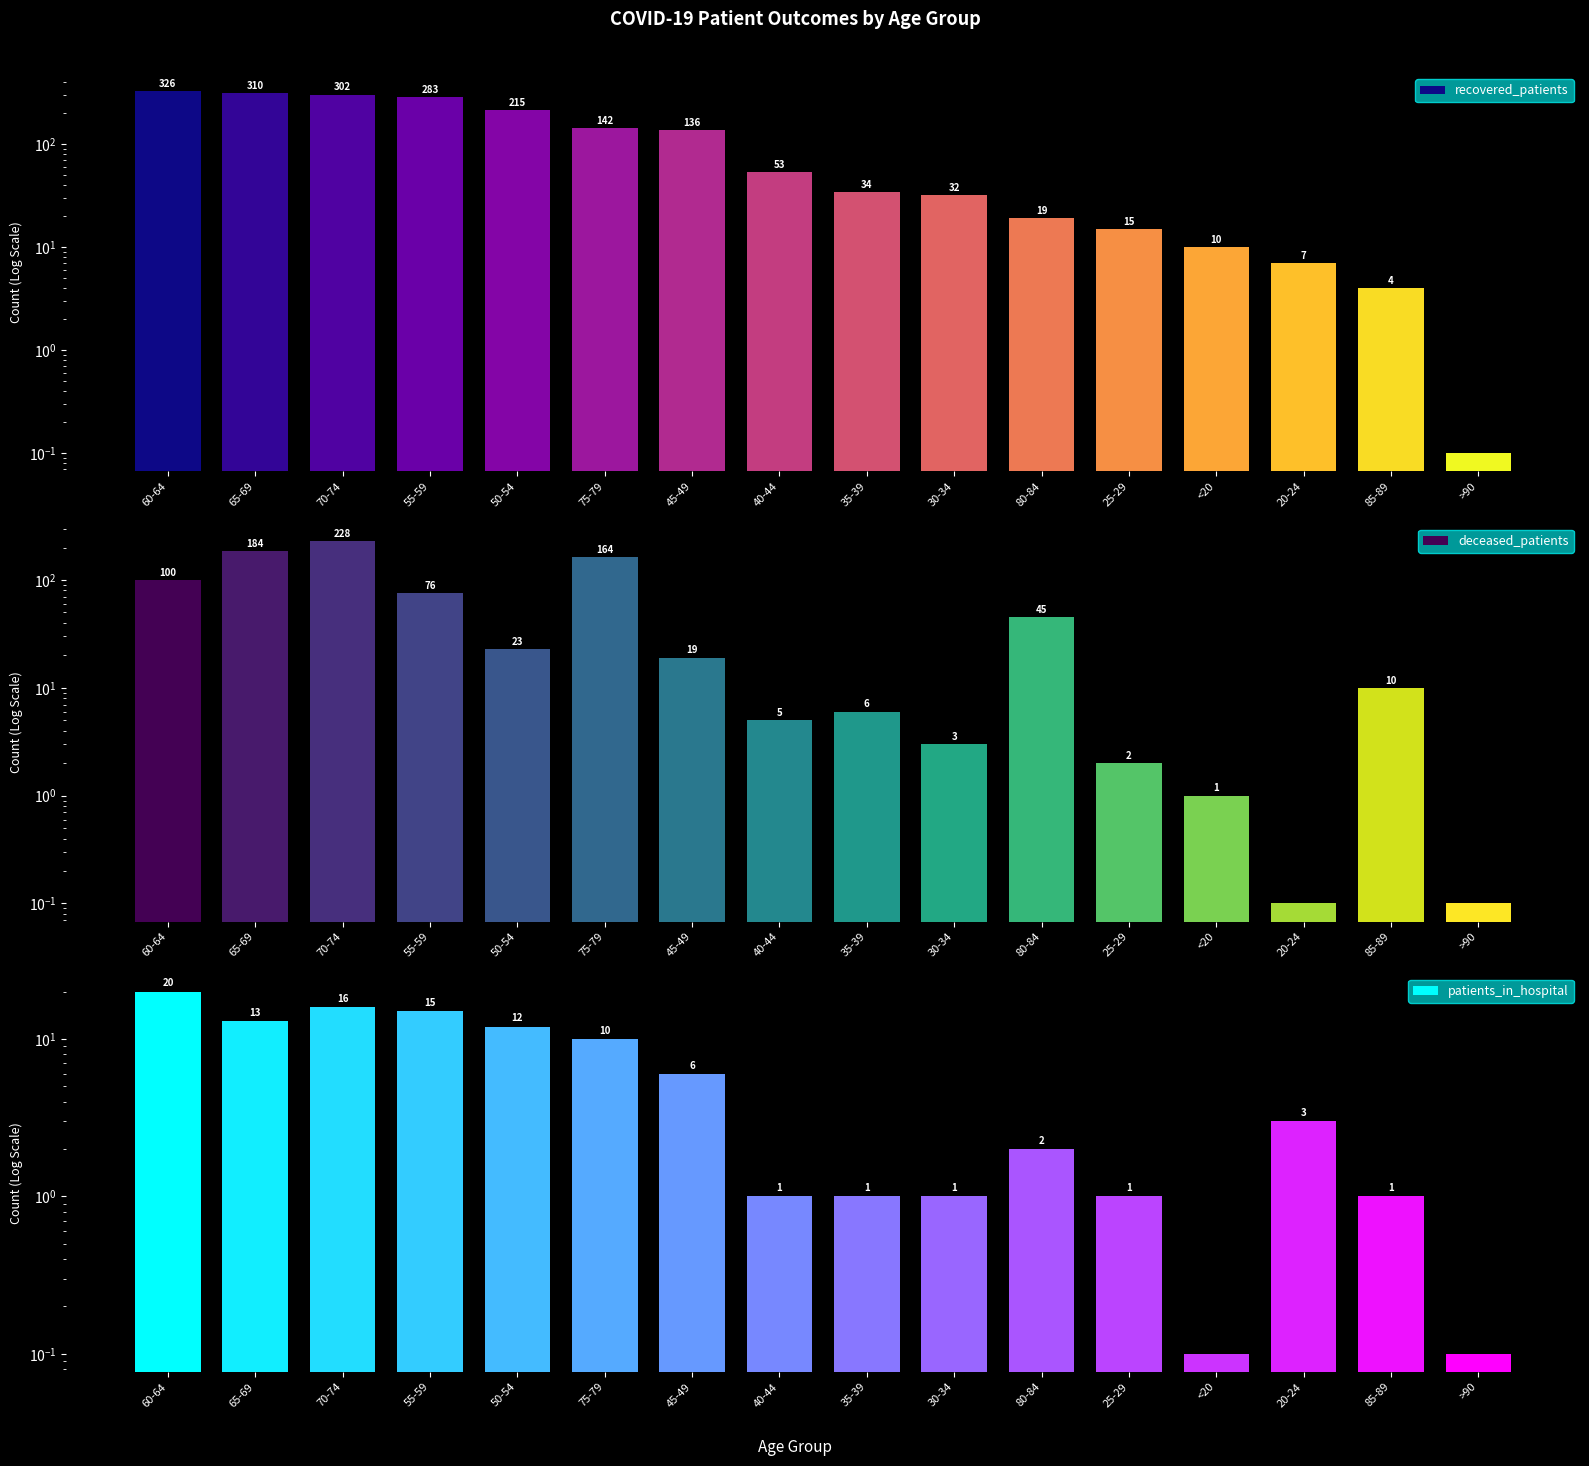

Reading left to right, transcribe all the data shown in this chart.

recovered_patients: 60-64=326.0	65-69=310.0	70-74=302.0	55-59=283.0	50-54=215.0	75-79=142.0	45-49=136.0	40-44=53.0	35-39=34.0	30-34=32.0	80-84=19.0	25-29=15.0	<20=10.0	20-24=7.0	85-89=4.0	>90=0.1
deceased_patients: 60-64=100.0	65-69=184.0	70-74=228.0	55-59=76.0	50-54=23.0	75-79=164.0	45-49=19.0	40-44=5.0	35-39=6.0	30-34=3.0	80-84=45.0	25-29=2.0	<20=1.0	20-24=0.1	85-89=10.0	>90=0.1
patients_in_hospital: 60-64=20.0	65-69=13.0	70-74=16.0	55-59=15.0	50-54=12.0	75-79=10.0	45-49=6.0	40-44=1.0	35-39=1.0	30-34=1.0	80-84=2.0	25-29=1.0	<20=0.1	20-24=3.0	85-89=1.0	>90=0.1